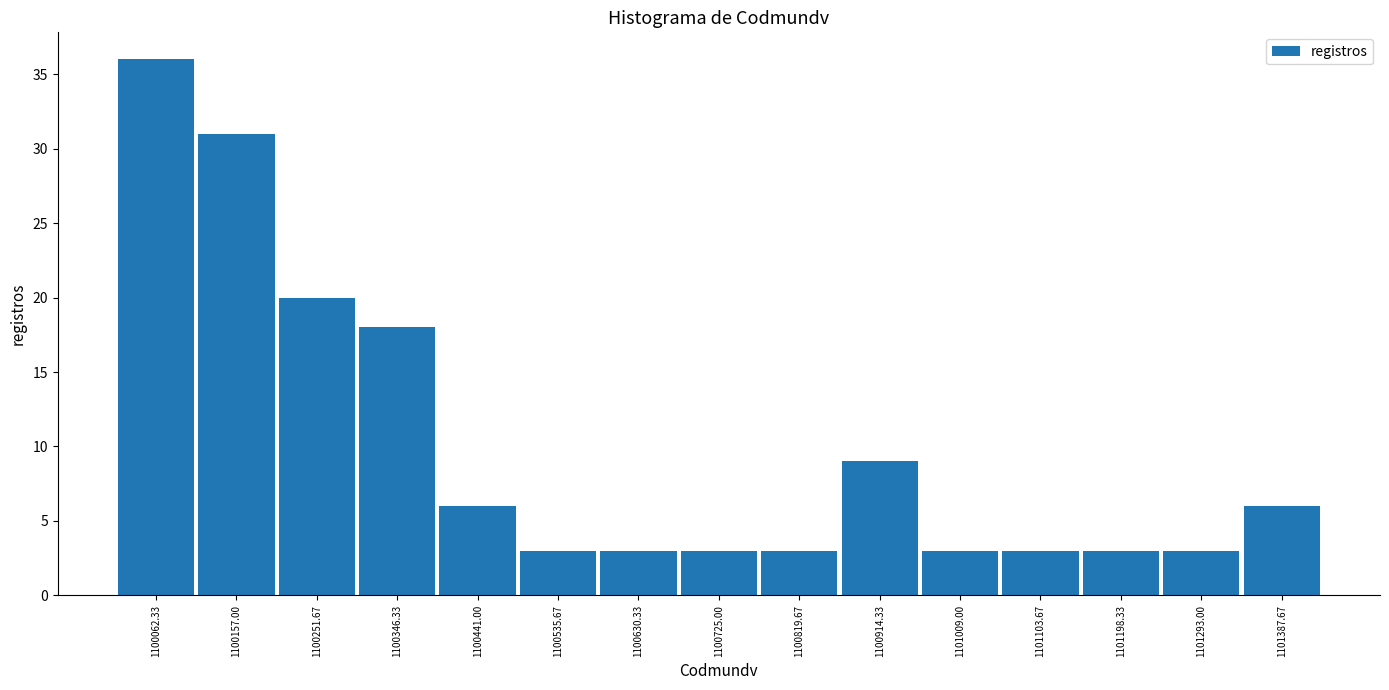

Reading left to right, transcribe this chart: for each bar, give the range it covers on the x-axis and its height. Neither the bar edges nor the heights are printed on the chart, so give them approximately, as read against the axes.

1100020 to 1100110: 36
1100110 to 1100200: 31
1100200 to 1100300: 20
1100300 to 1100390: 18
1100390 to 1100490: 6
1100490 to 1100580: 3
1100580 to 1100680: 3
1100680 to 1100770: 3
1100770 to 1100870: 3
1100870 to 1100960: 9
1100960 to 1101060: 3
1101060 to 1101150: 3
1101150 to 1101250: 3
1101250 to 1101340: 3
1101340 to 1101440: 6